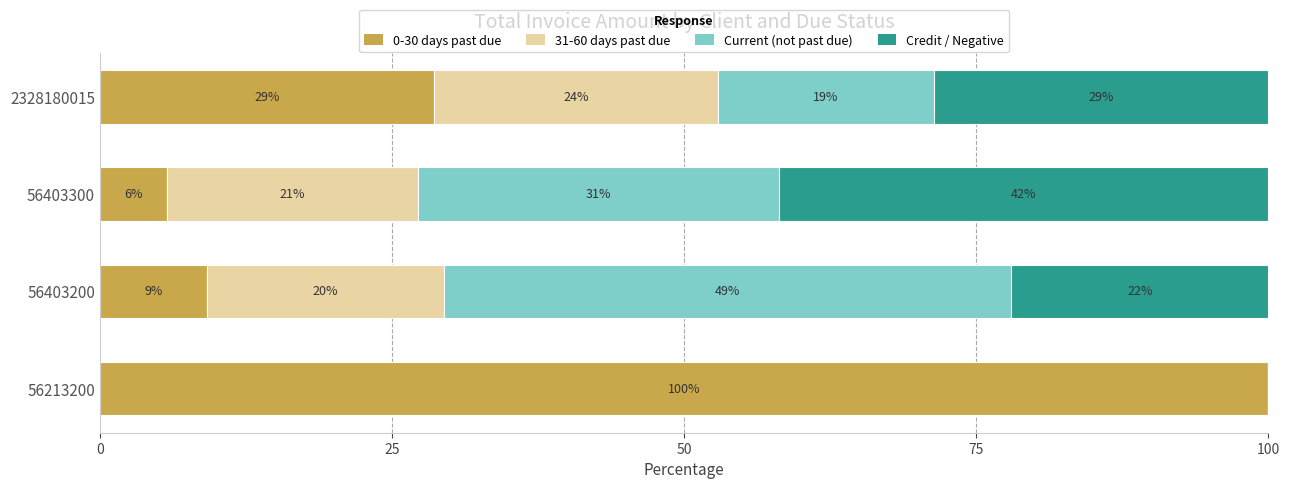

What is the average value of the Credit / Negative series?

23.1